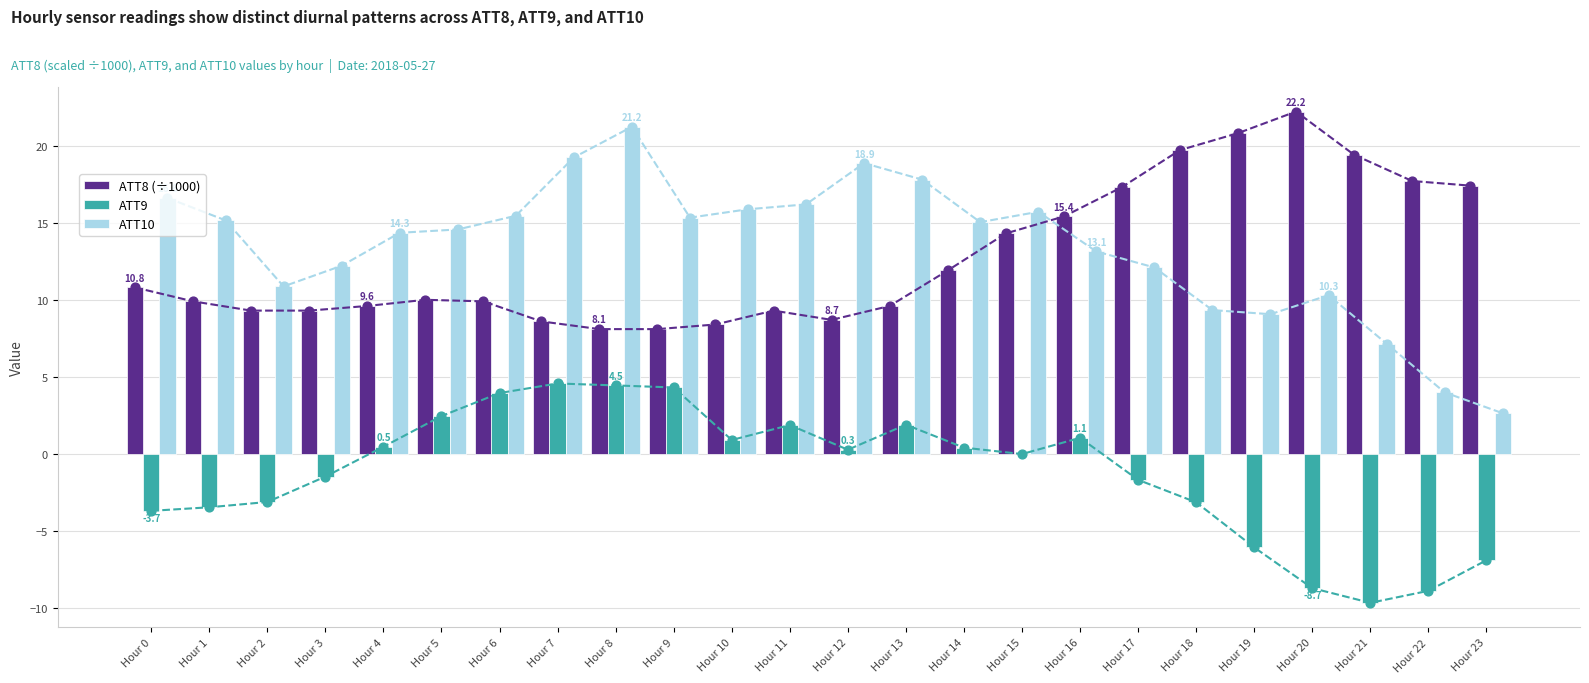

Which series has the largest Y range (max minus min)?

ATT10